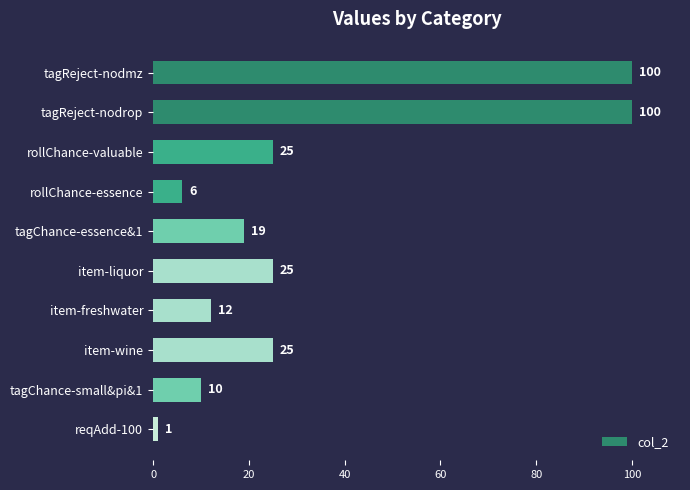

How many bars are there in total?

10